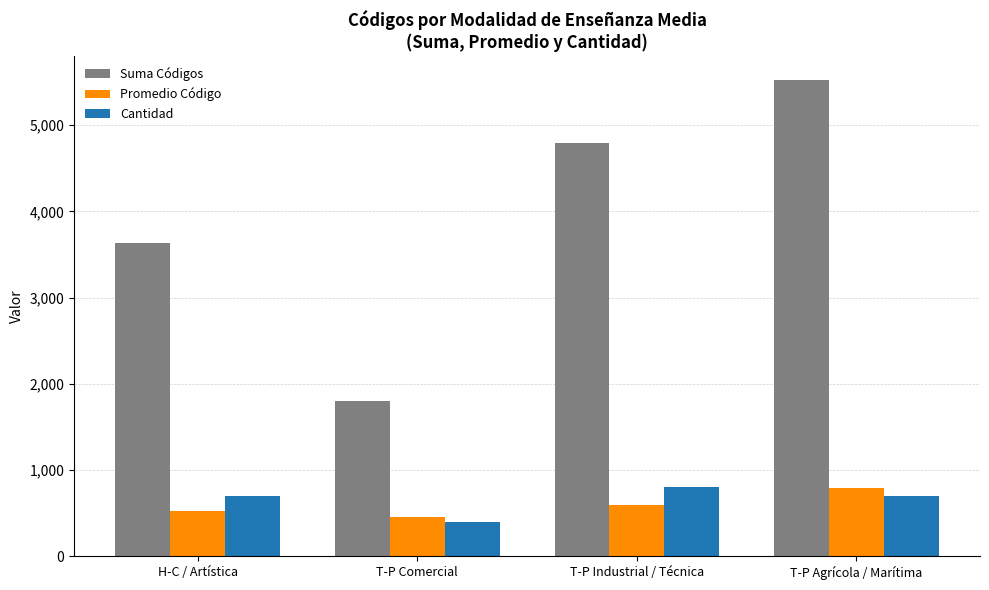

What is the minimum value for Cantidad?

400.0